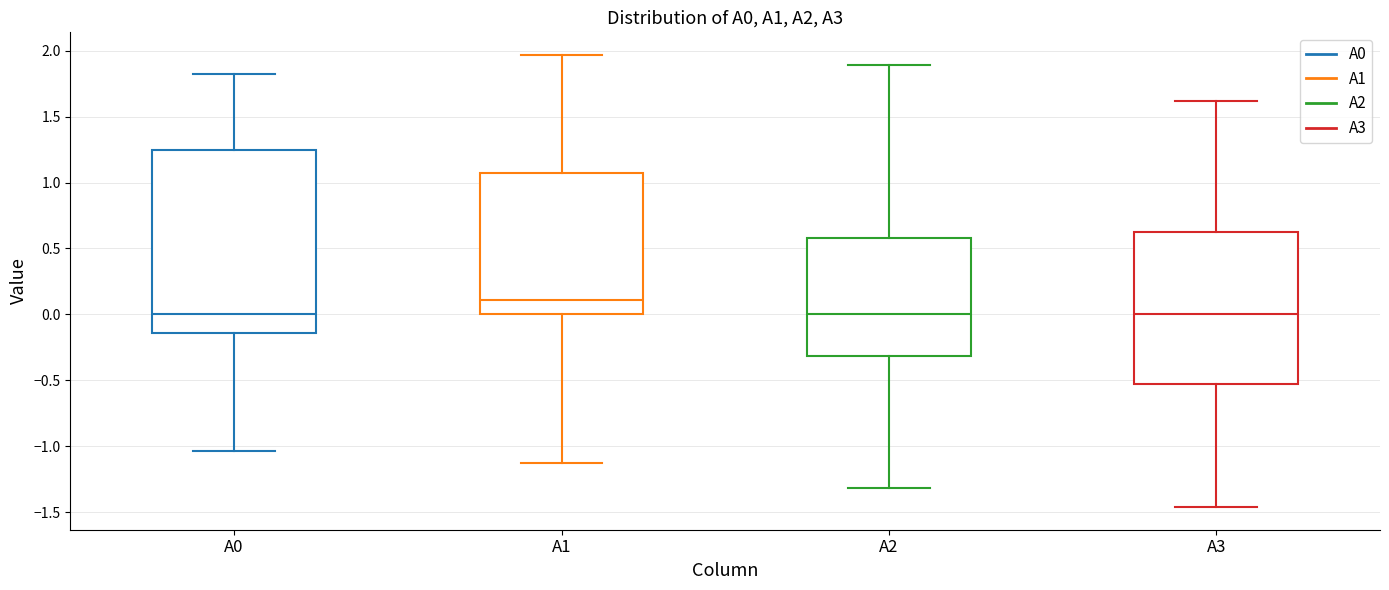

Reading left to right, transcribe this box plot: for each box, give where its median line is, the range the box spans, and where its two whiskers end, as read against the y-axis. The values are not printed on the chart, so give them approximately, as read against the axis.

A0: median 0.00, box -0.15 to 1.25, whiskers -1.05 to 1.85
A1: median 0.10, box 0.00 to 1.05, whiskers -1.15 to 1.95
A2: median 0.00, box -0.30 to 0.60, whiskers -1.30 to 1.90
A3: median 0.00, box -0.55 to 0.65, whiskers -1.45 to 1.60